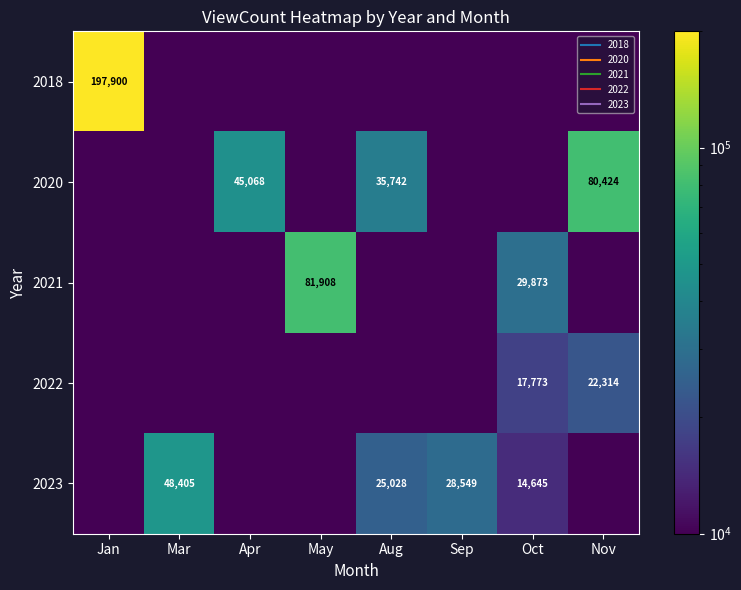

Between May and Jan, which is larger?

Jan